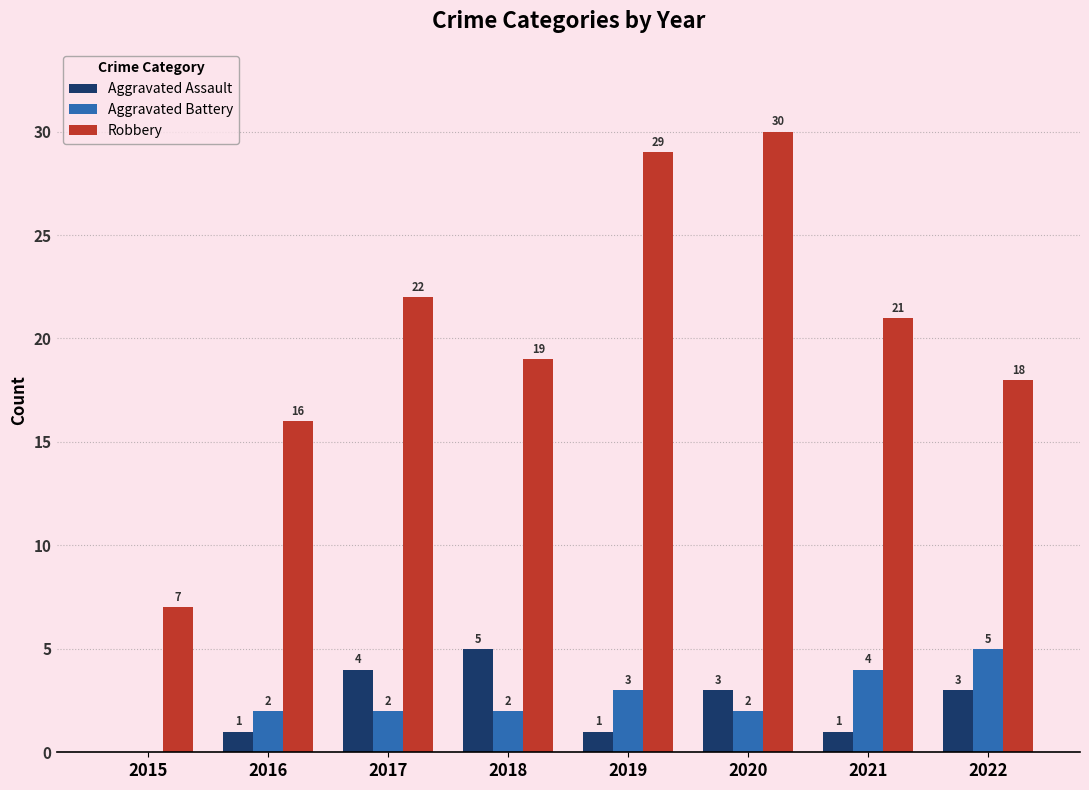

What is the sum of the Robbery values at 2017 and 2022?

40